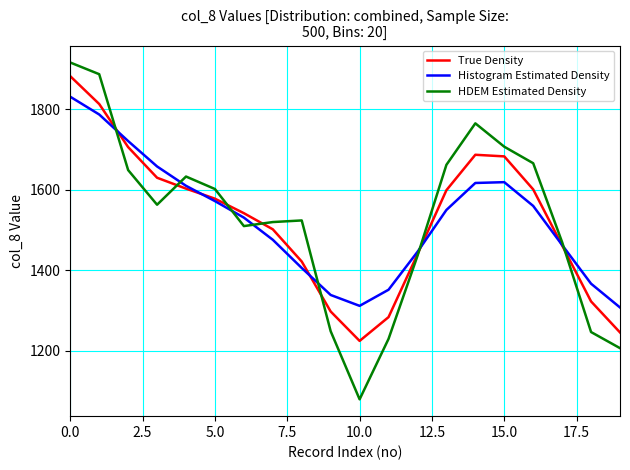

What is the sum of all Histogram Estimated Density values?

30525